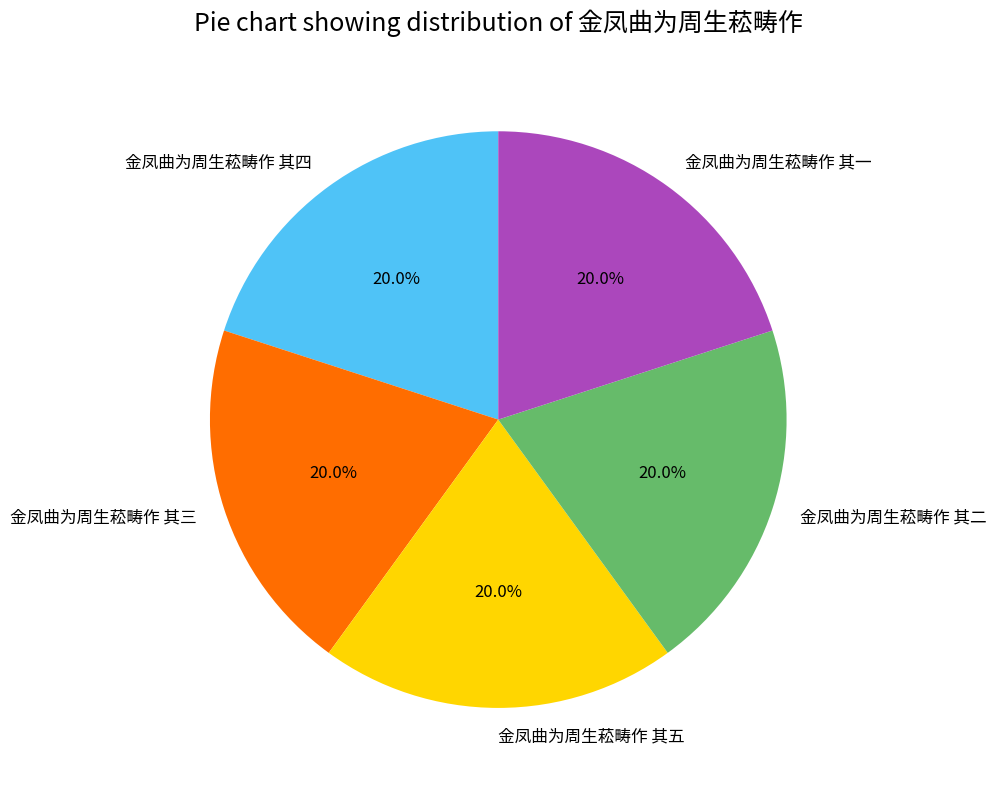

What percentage is NOT represented by 金凤曲为周生菘畴作 其四?

80.0%